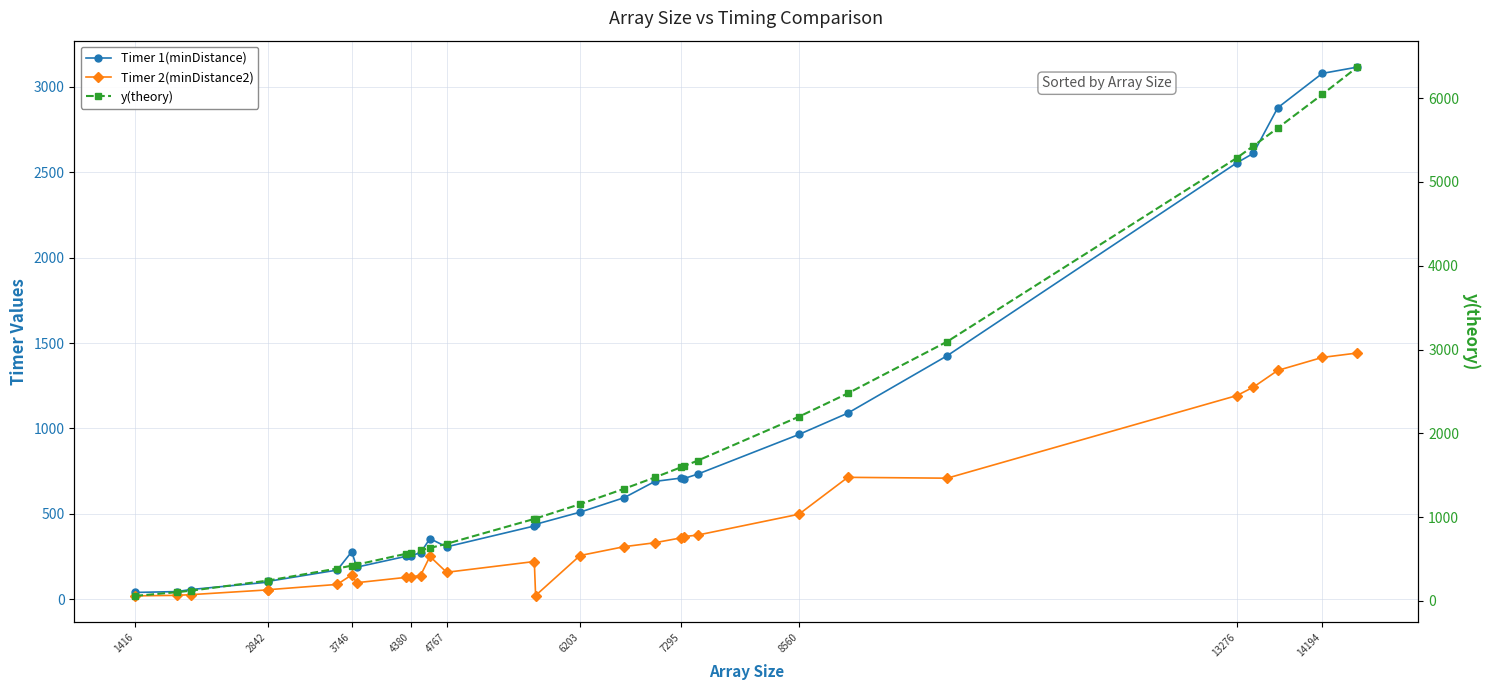

Is the value of y(theory) at 6203 greater than the value of Timer 2(minDistance2) at 2842?

Yes